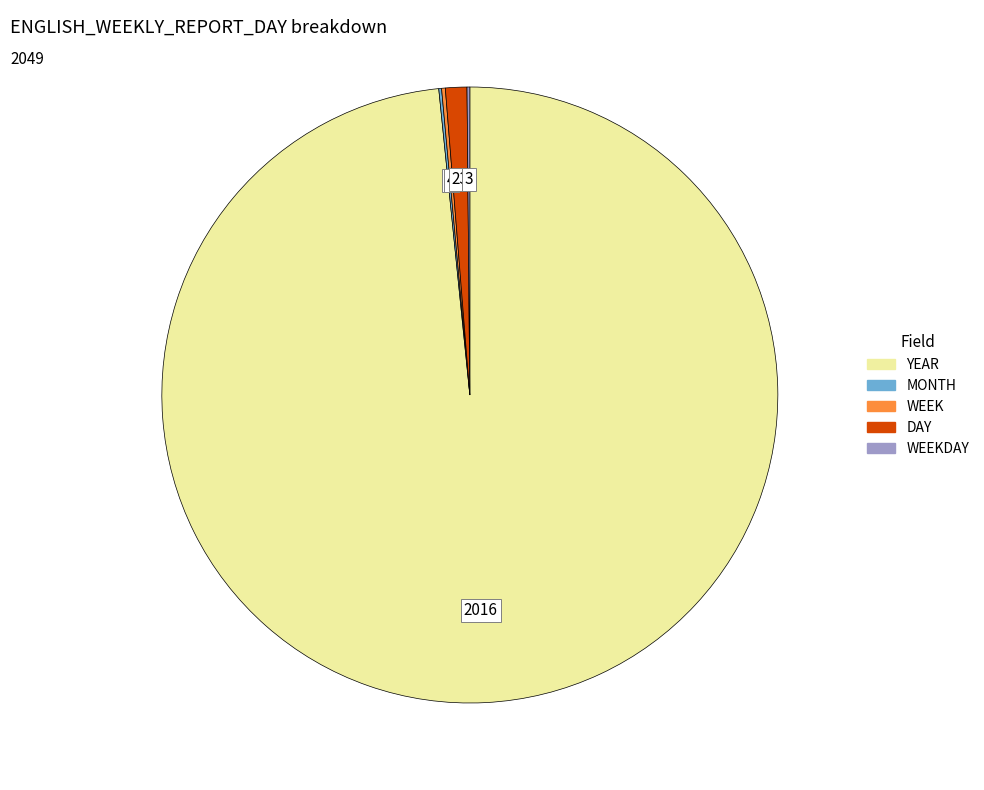

Is there any slice that represents more than half of the pie?

Yes